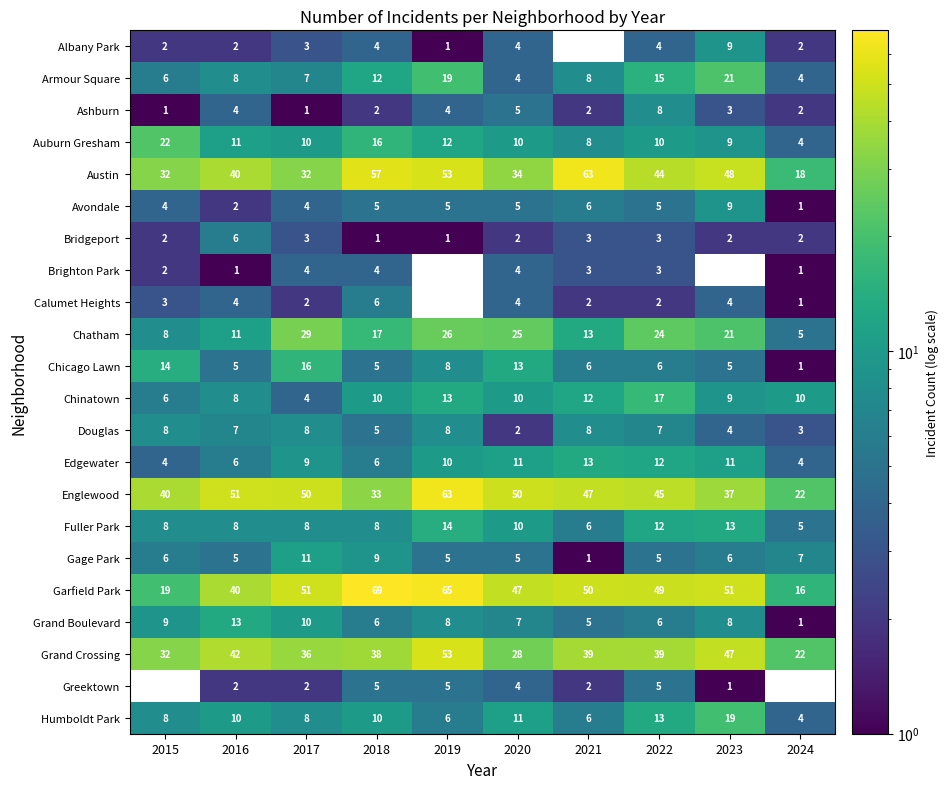

At which category is the sum across all series the highest?

2022